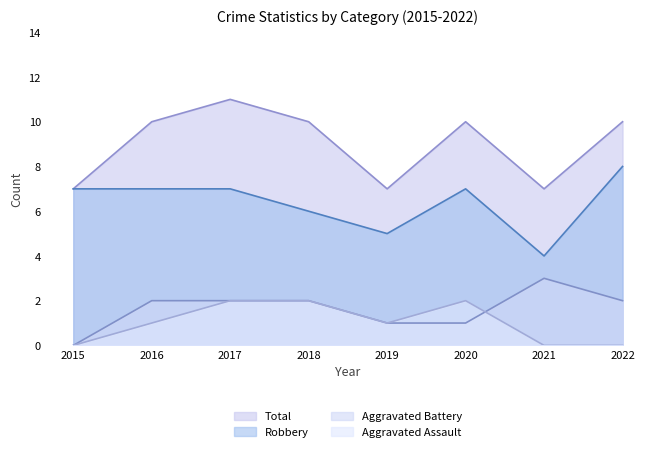

True or false: Aggravated Battery has more than 0 points higher than both neighbors.

True